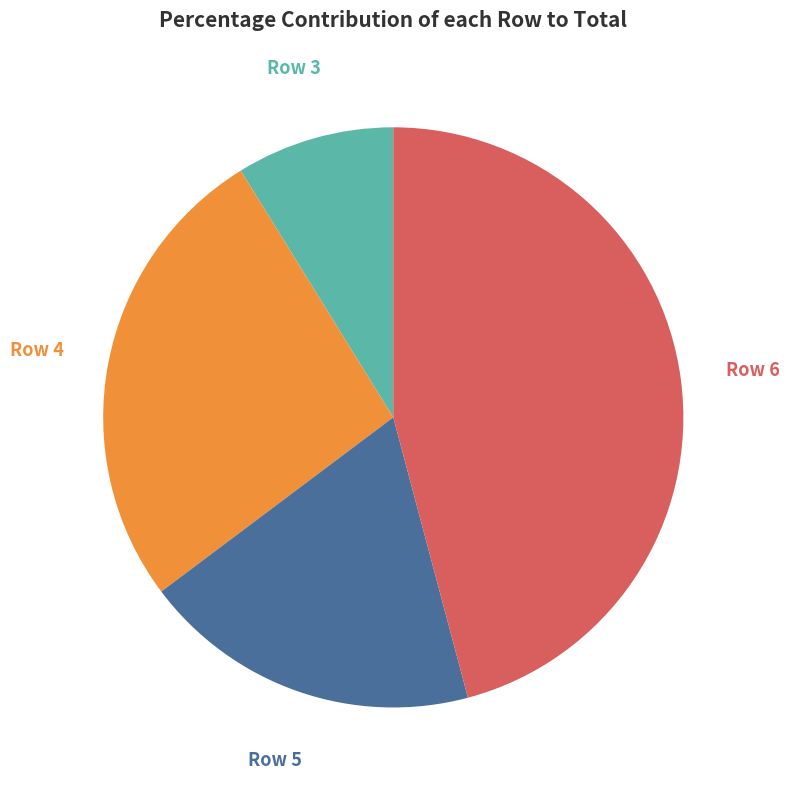

To the nearest percent, what is the average slice percentage?

25%